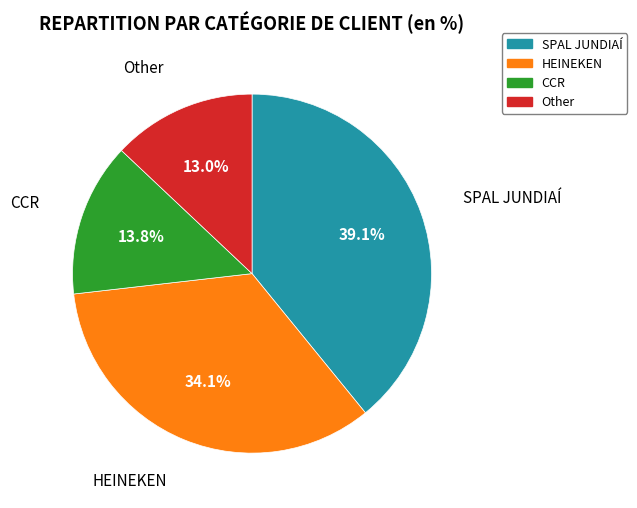

Is there any slice that represents more than half of the pie?

No